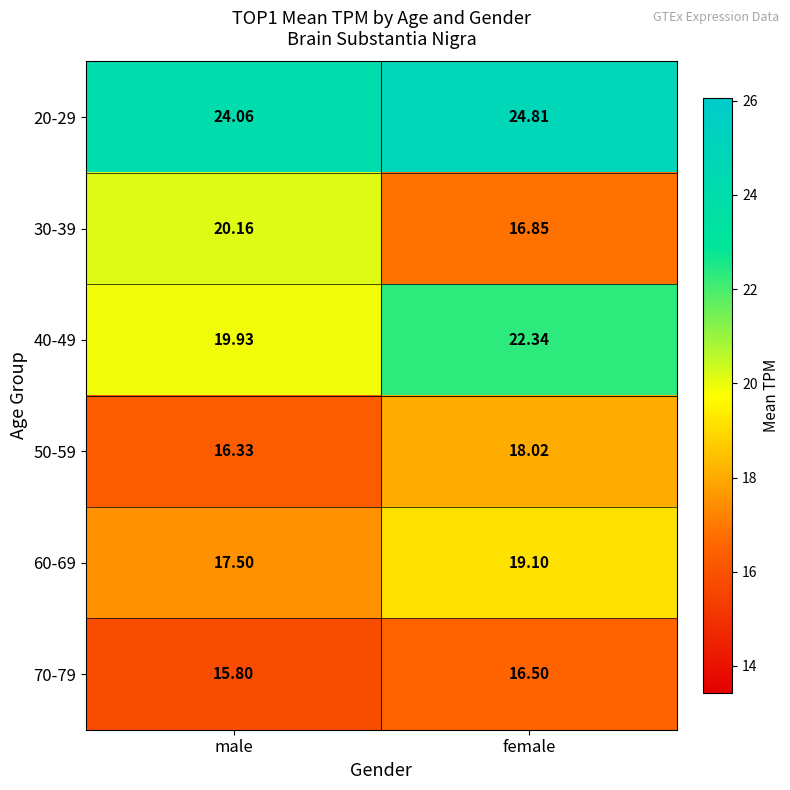

How many categories are shown in the chart?

2